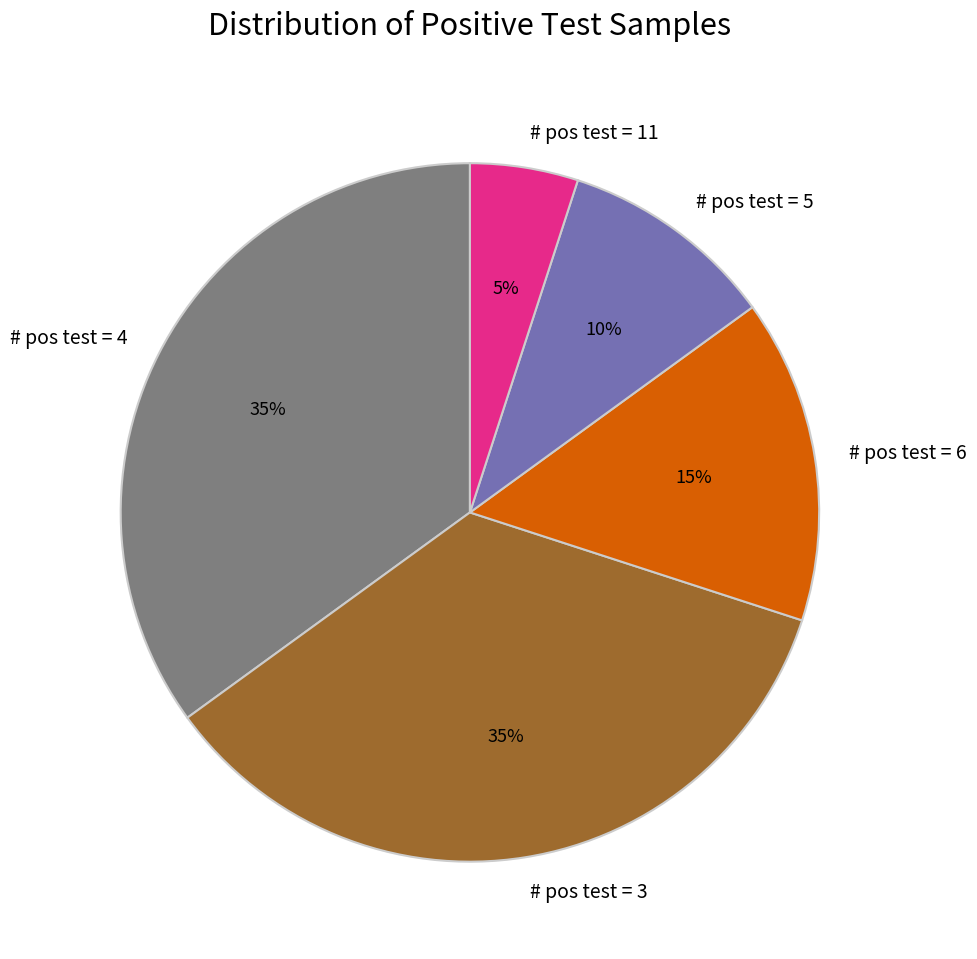

Which category has the smallest portion of the pie?

# pos test = 11